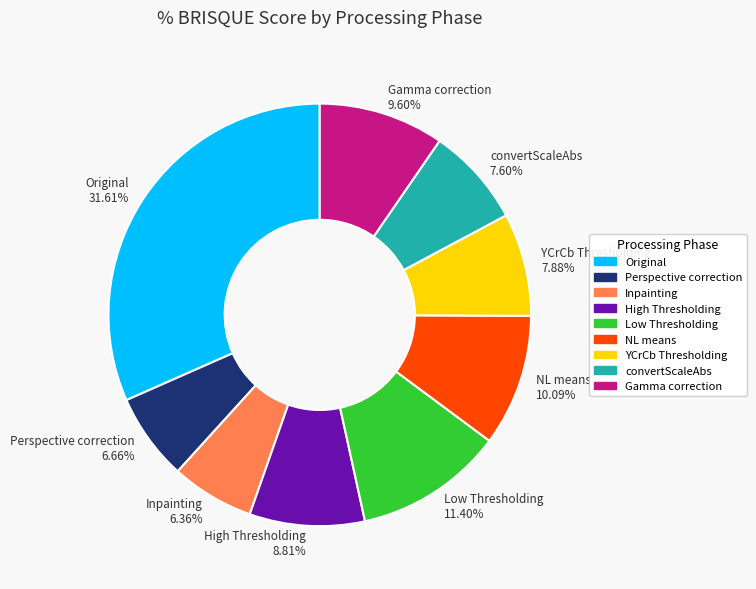

To the nearest percent, what is the difference between the Low Thresholding and convertScaleAbs slice percentages?

4%